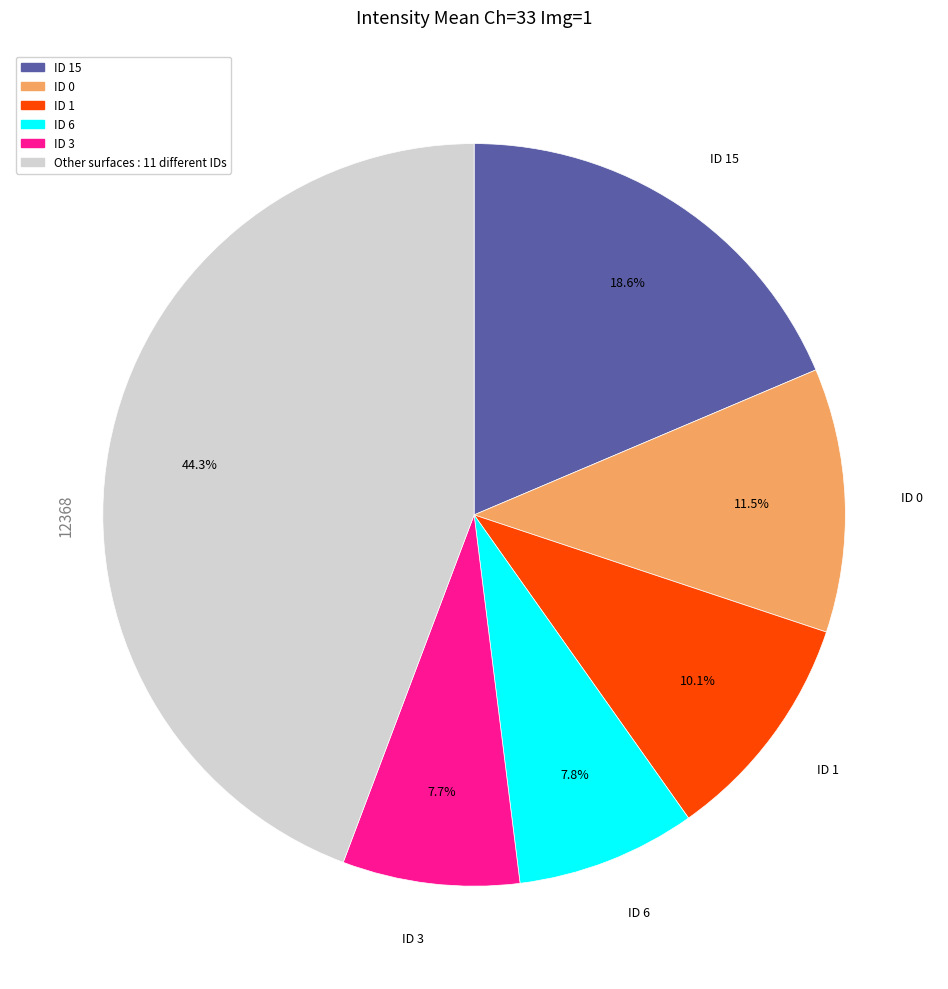

Is there any slice that represents more than half of the pie?

No